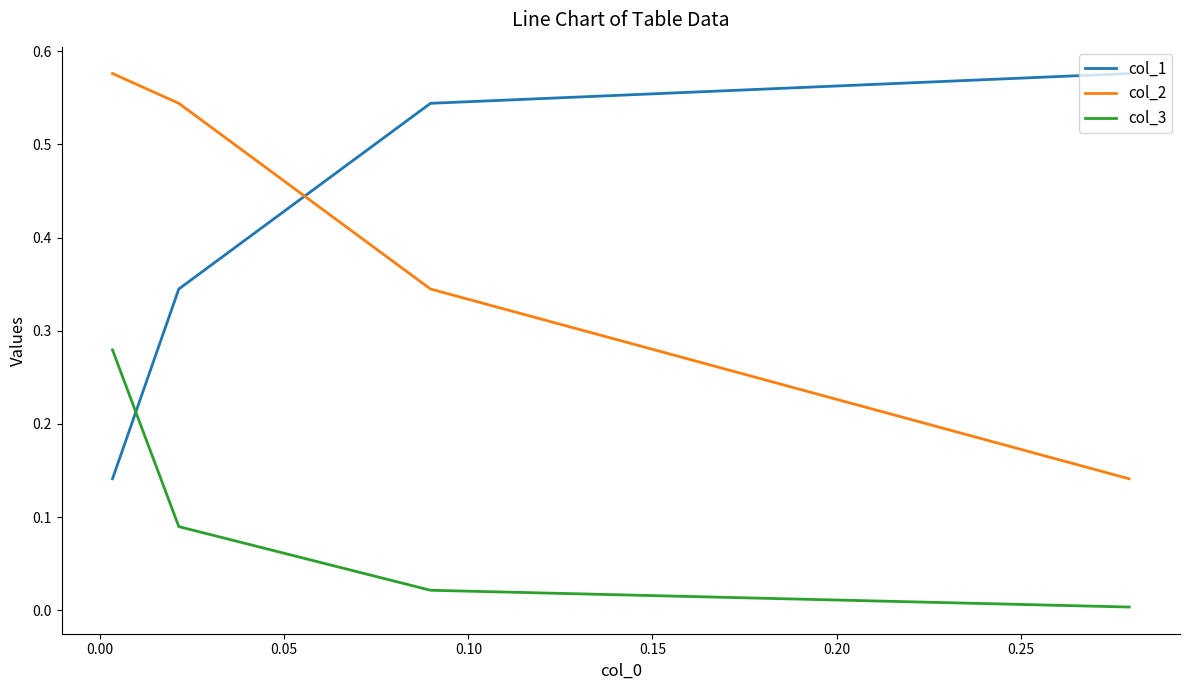

What are all the series names shown in the legend?

col_1, col_2, col_3